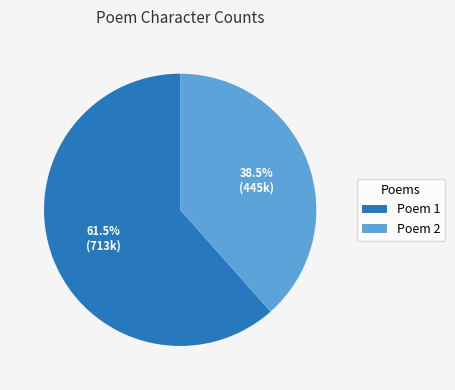

Which slice is the smallest?

Poem 2